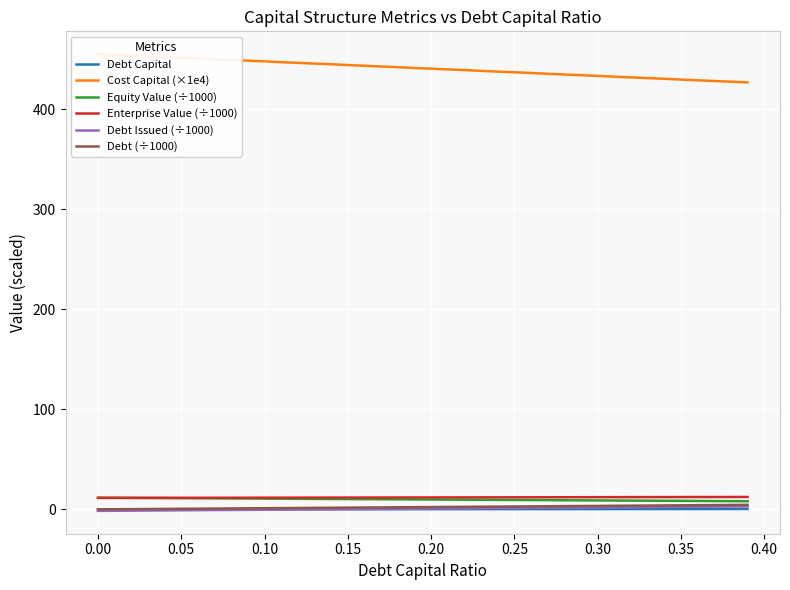

True or false: Debt Issued (÷1000) has more than 0 points higher than both neighbors.

False